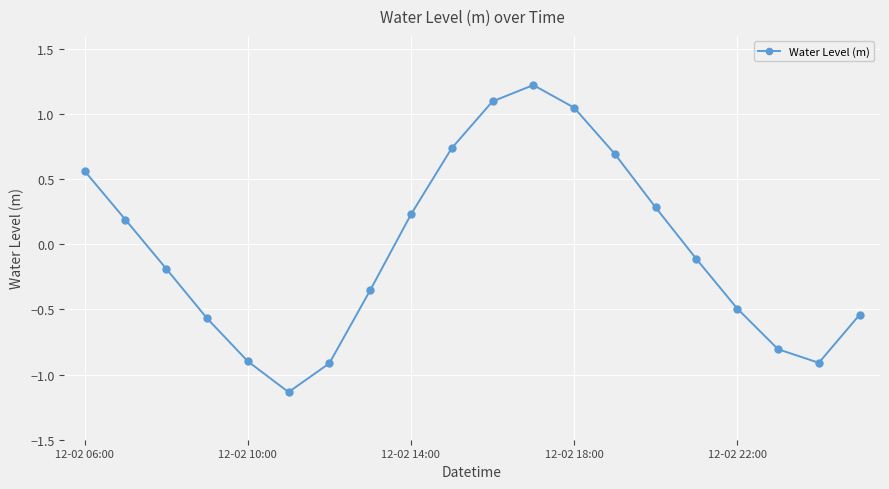

What is the maximum value shown in the chart?

1.2